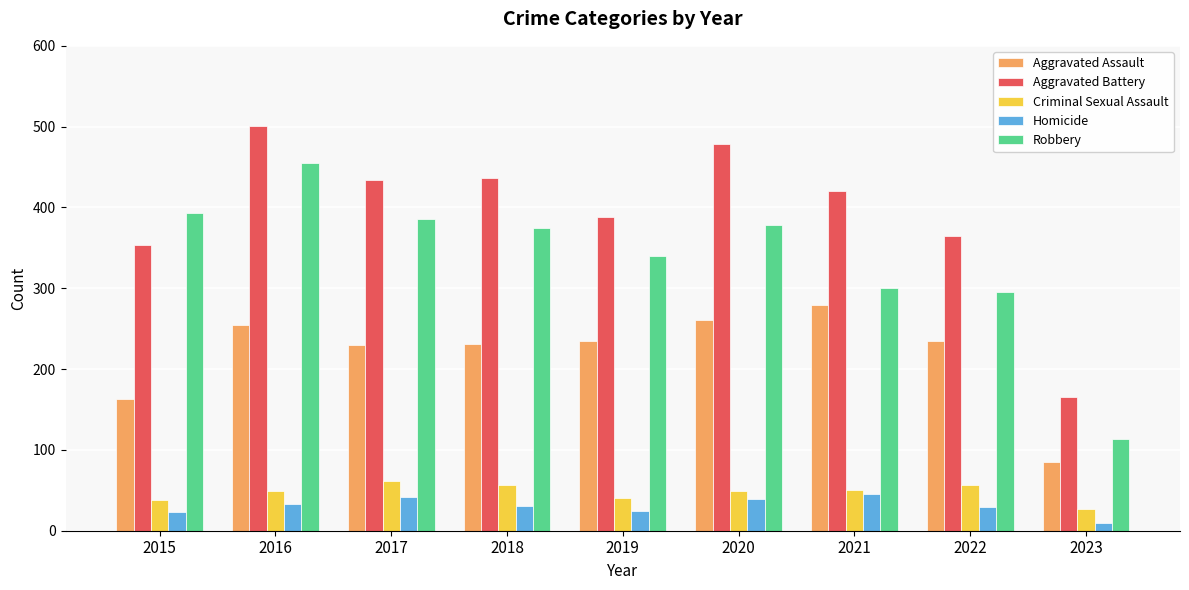

Count the number of categories in the chart.

9